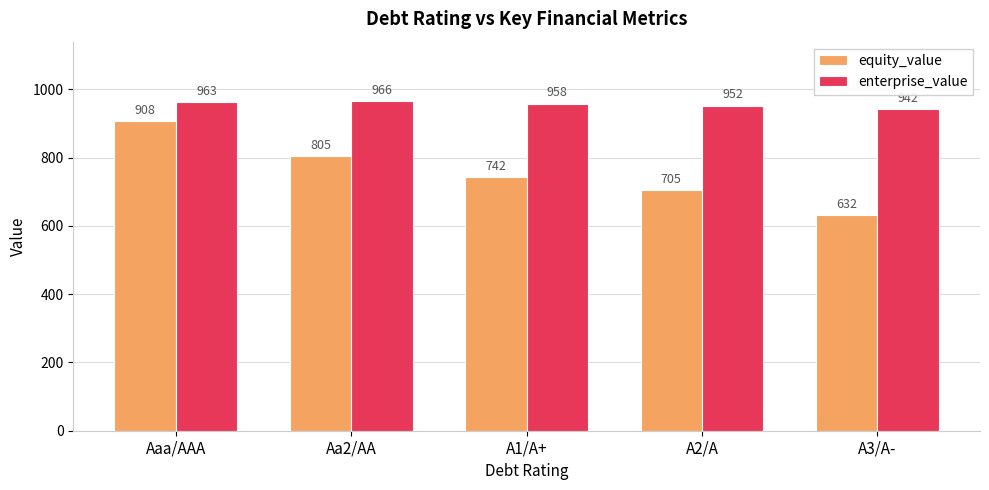

List the series in order of their overall mean, lowest first.

equity_value, enterprise_value